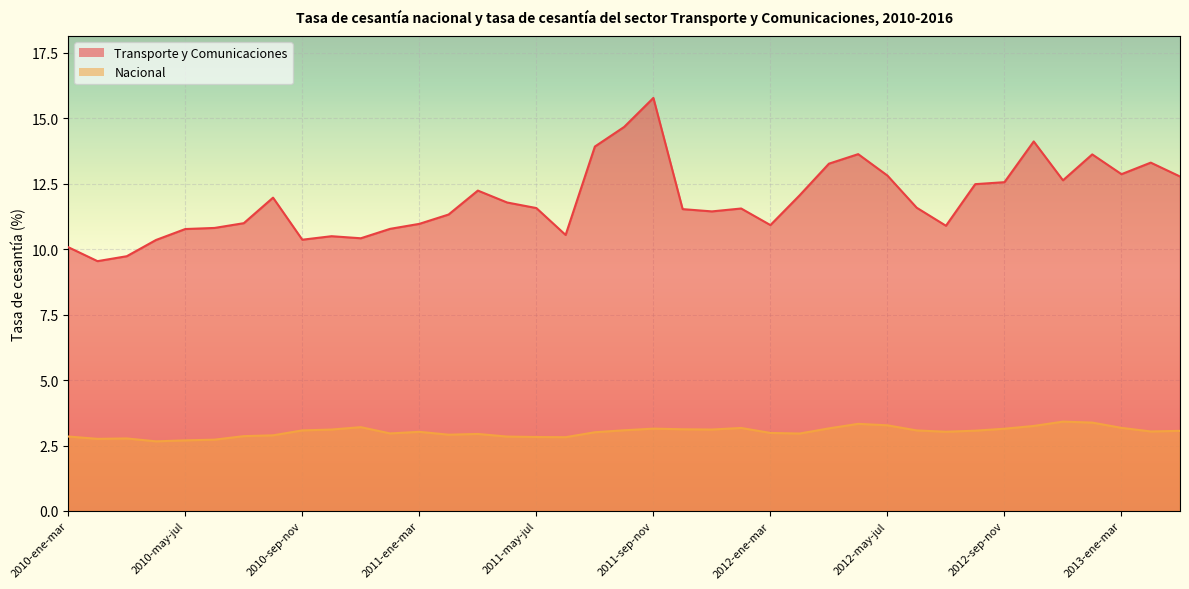

What is the approximate value of Transporte y Comunicaciones at 2011-abr-jun?

11.8